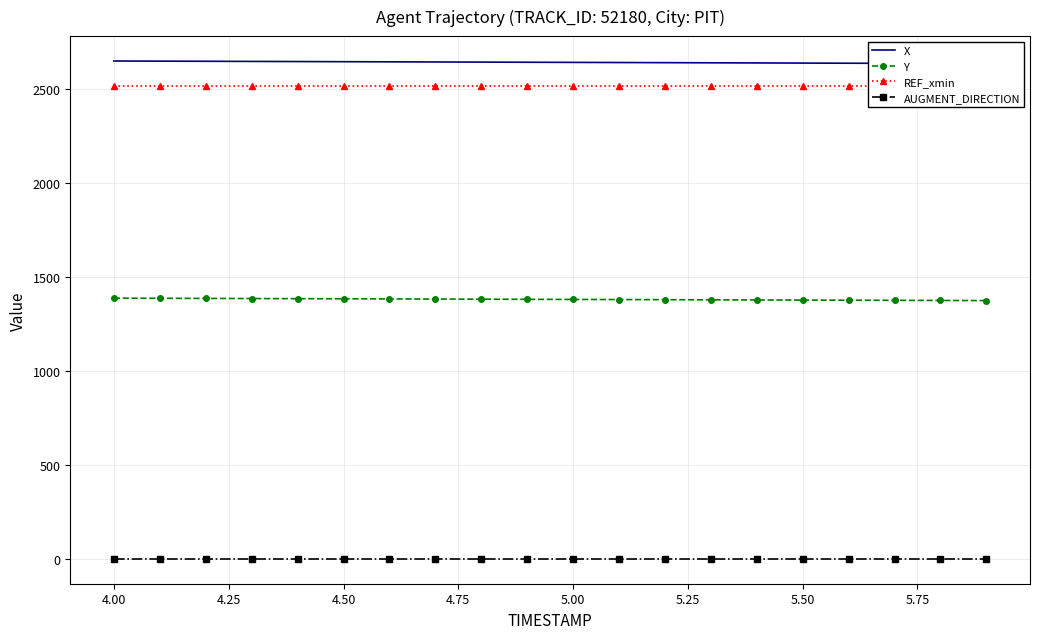

True or false: AUGMENT_DIRECTION and Y intersect in this chart.

False